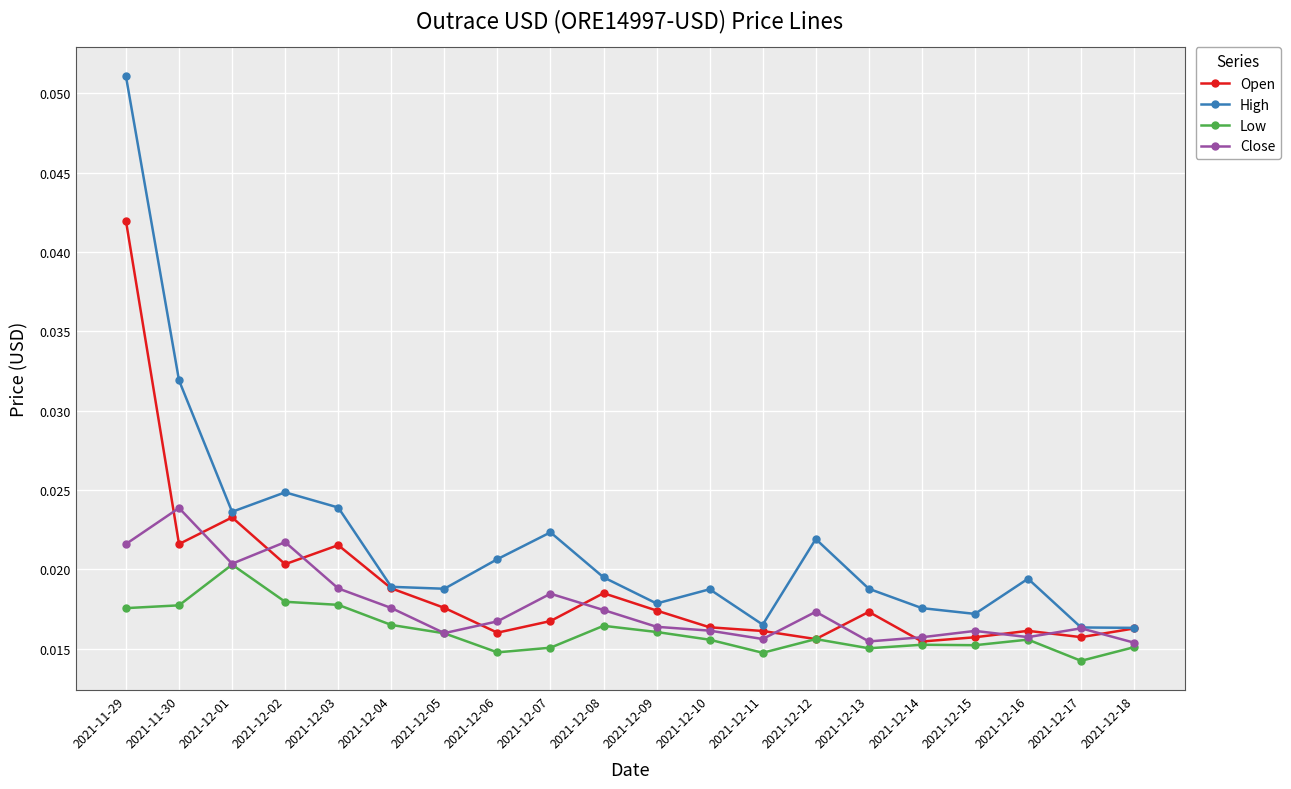

At which category does Close reach its first local valley?

2021-12-01